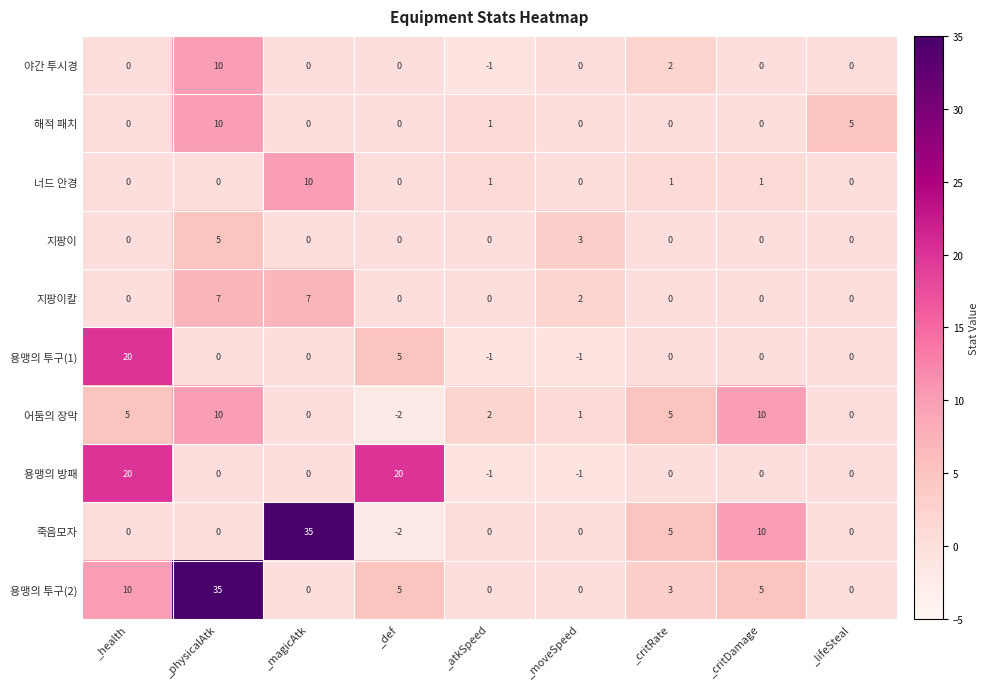

What is the sum of all 용맹의 투구(2) values?

58